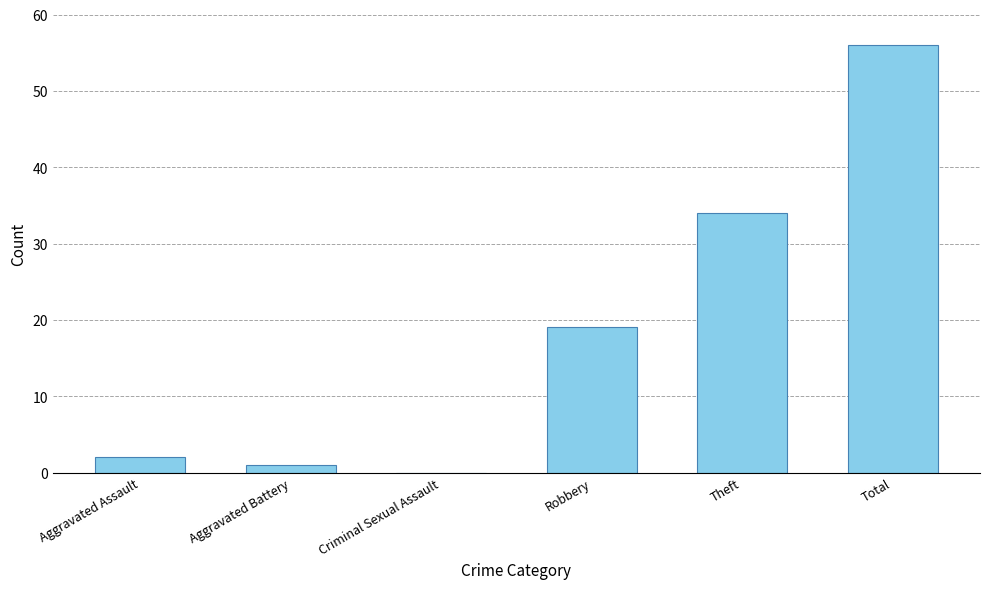

What is the maximum value shown in the chart?

56